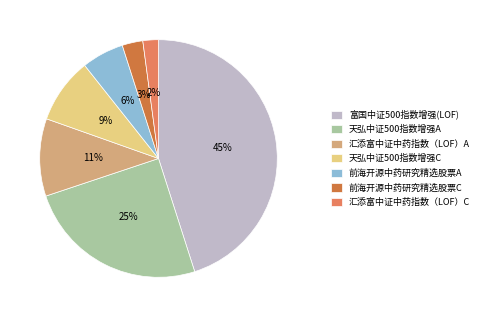

To the nearest percent, what is the difference between the 汇添富中证中药指数（LOF）C and 前海开源中药研究精选股票A slice percentages?

4%